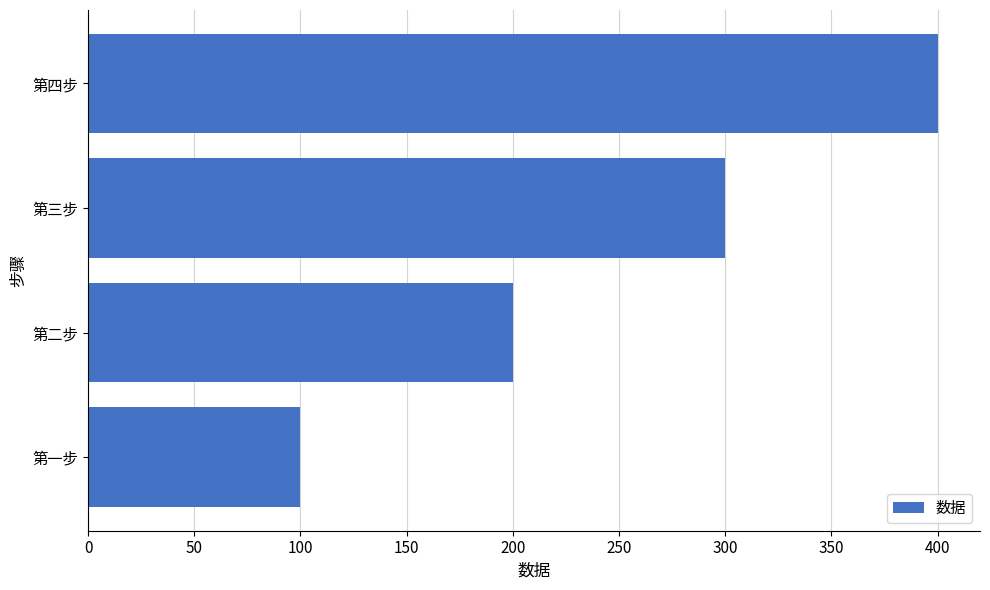

The chart shows a value of 400 at 第四步. True or false?

True